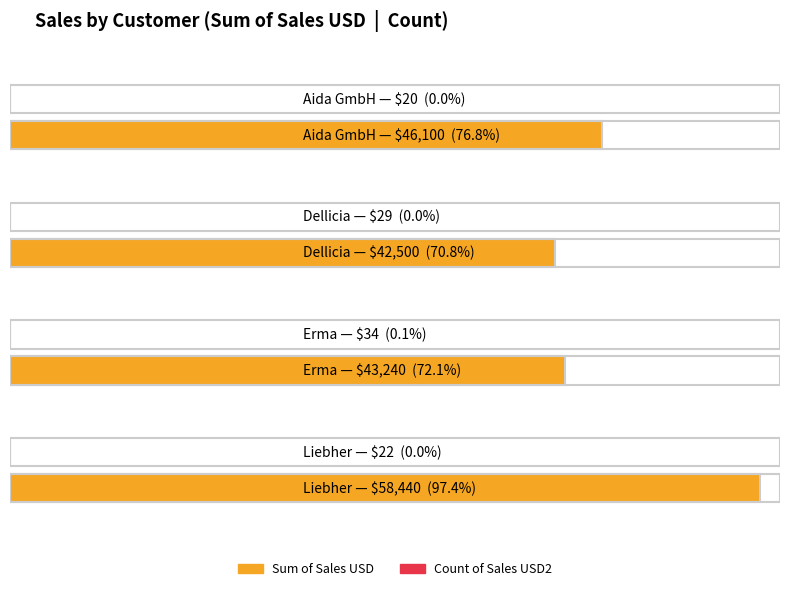

What is the total value across all series at Liebher?

58462